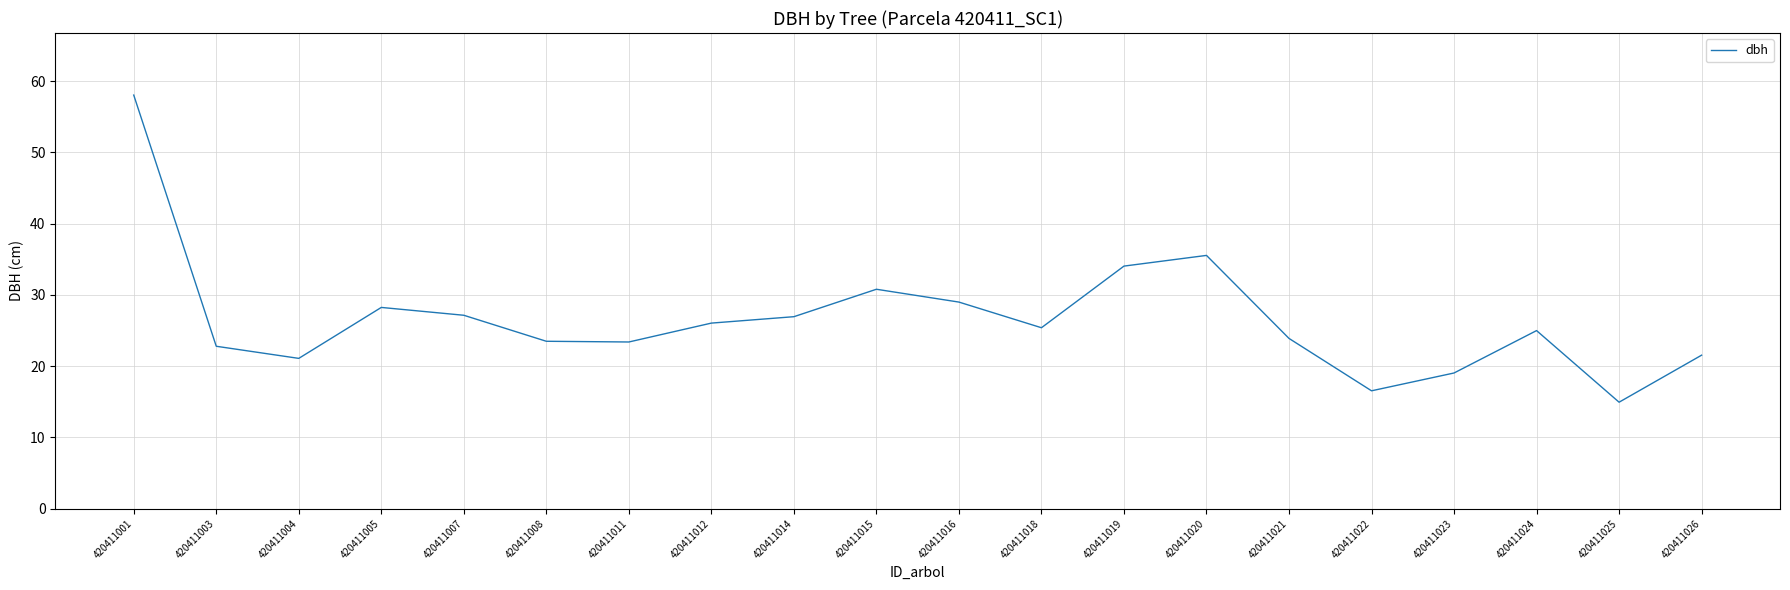

Which label corresponds to the smallest value in the chart?

420411025